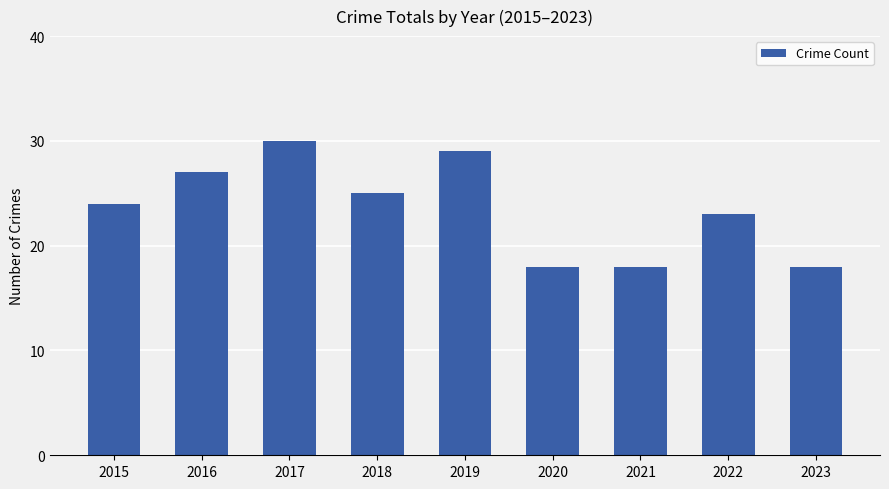

What is the difference between the second highest and minimum values?

11